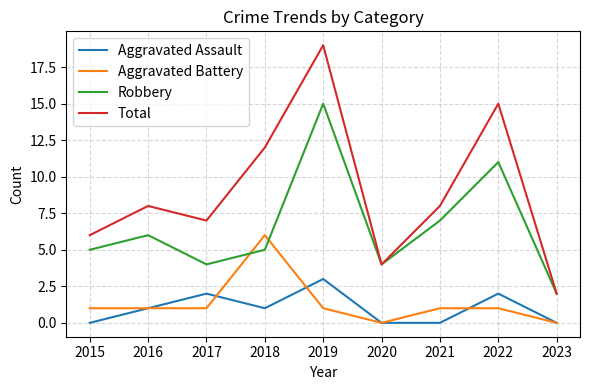

What is the average value of the Robbery series?

7